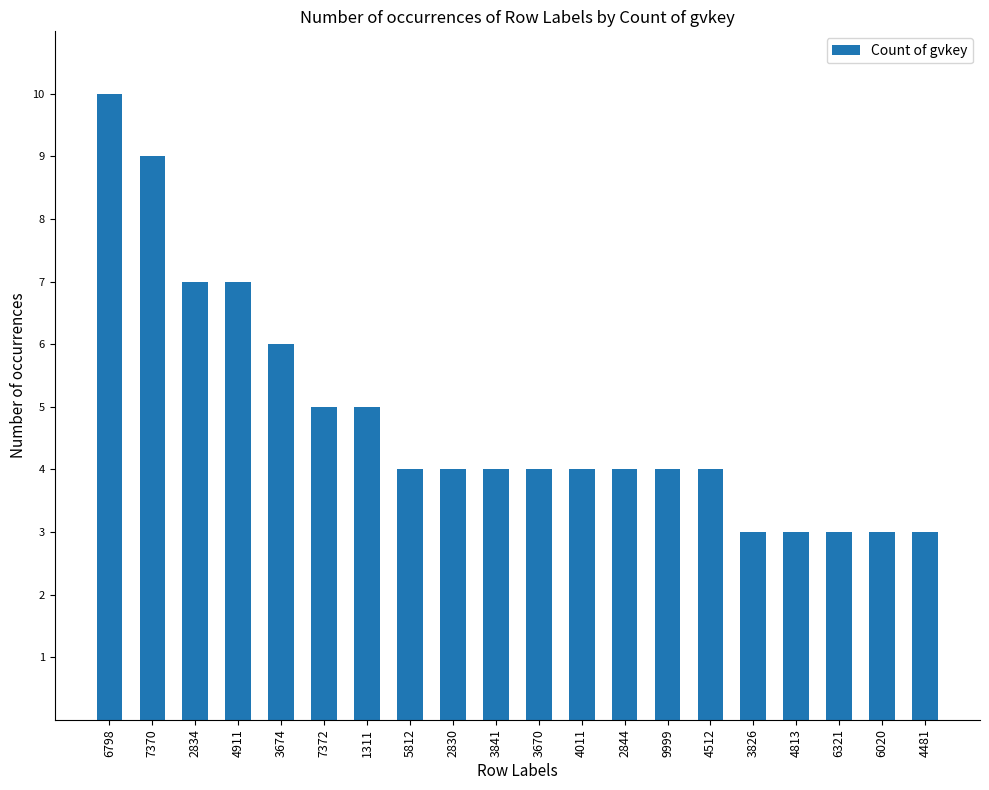

What is the label of the 6th bar from the left?

7372